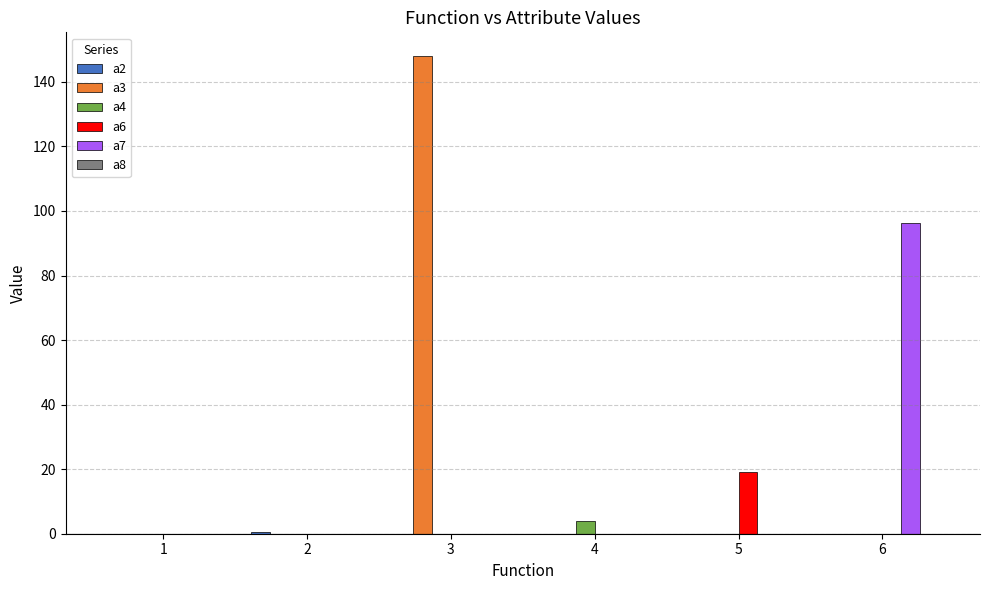

What is the total value across all series at 5?

19.2